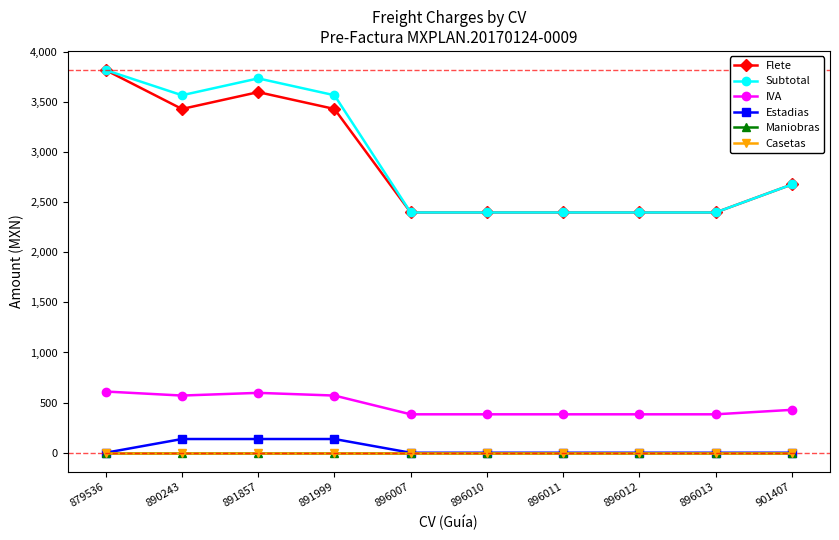

Does the chart have visible grid lines?

No